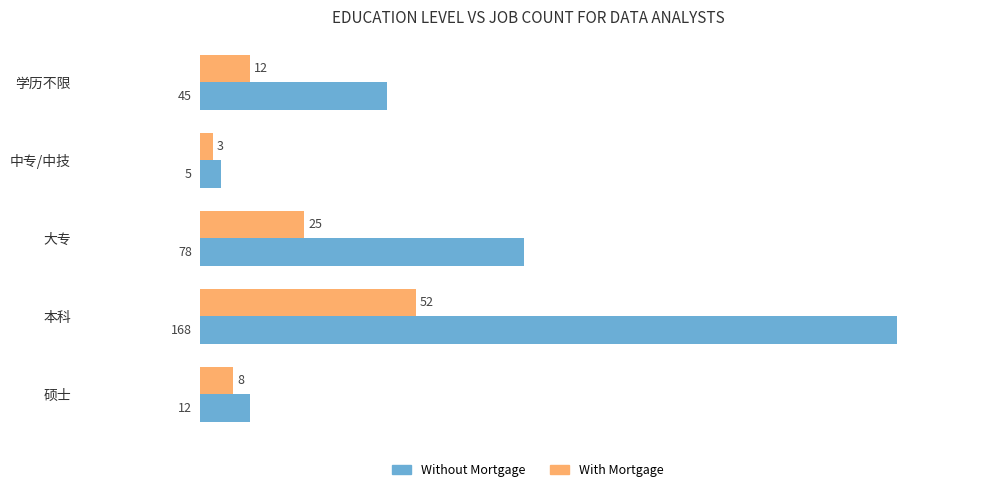

How many data points does each series have?

5